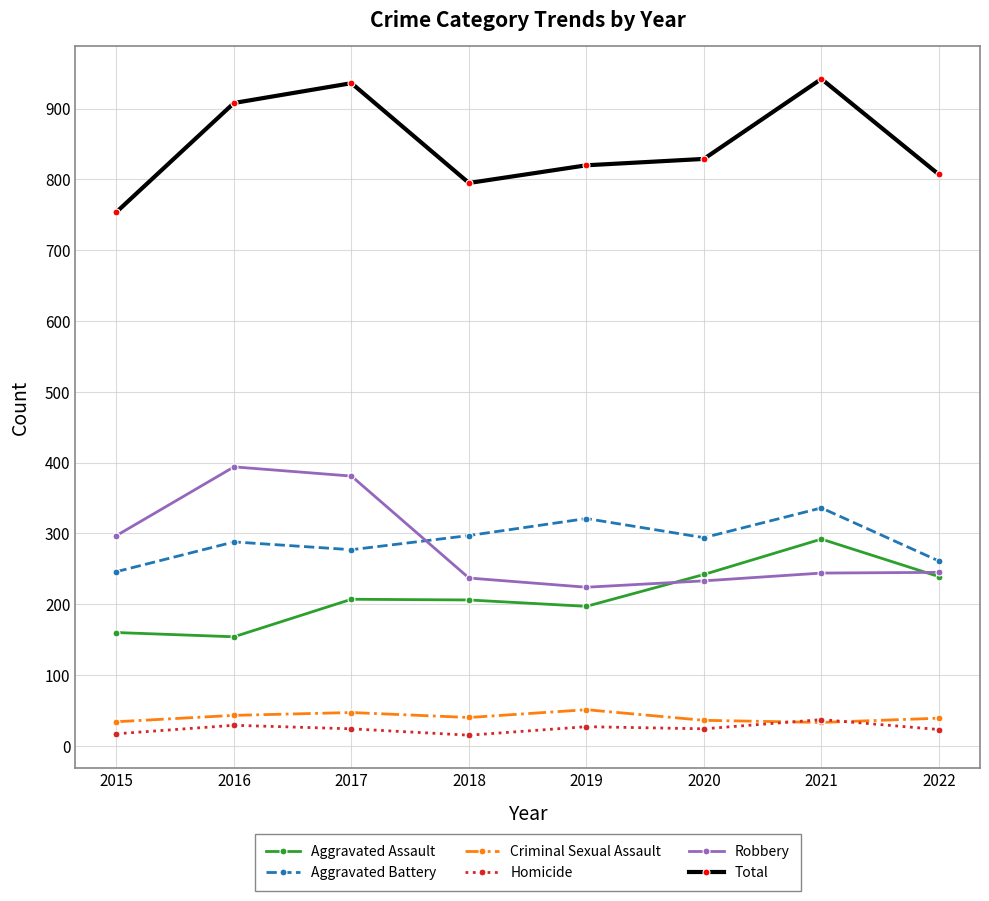

What is the value of the Total point at the 4th from the left?

795